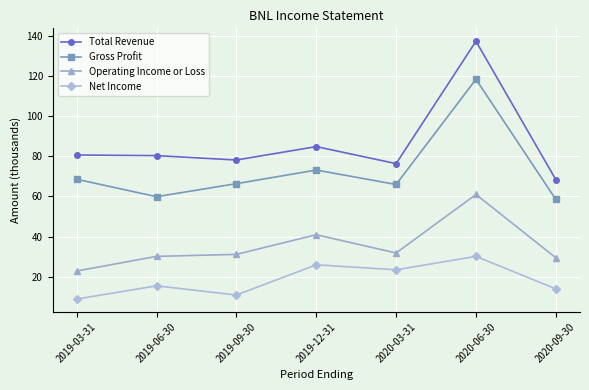

True or false: Operating Income or Loss and Net Income cross at least once.

False